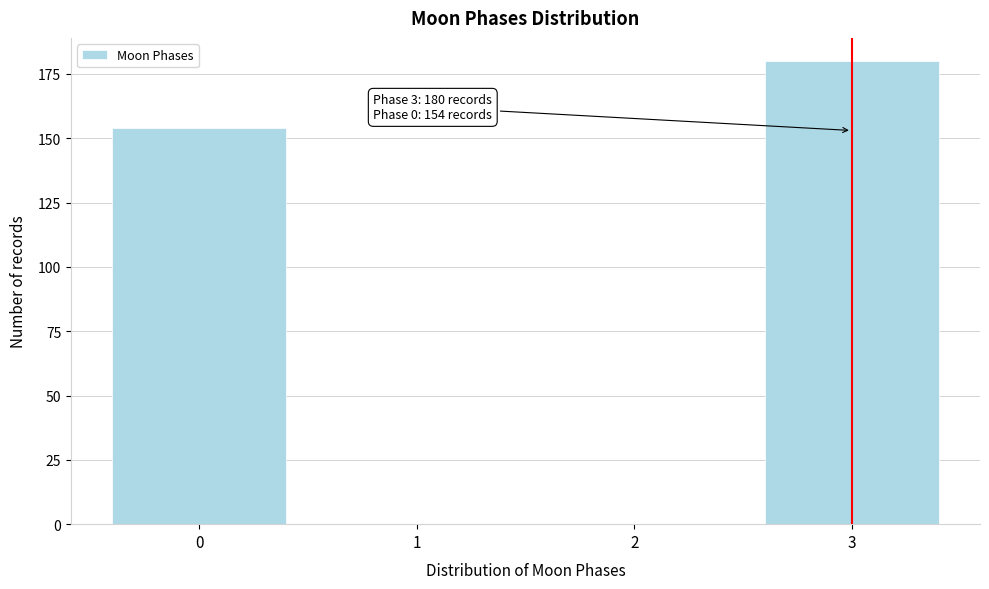

Reading left to right, transcribe all the data shown in this chart.

0=154	1=0	2=0	3=180